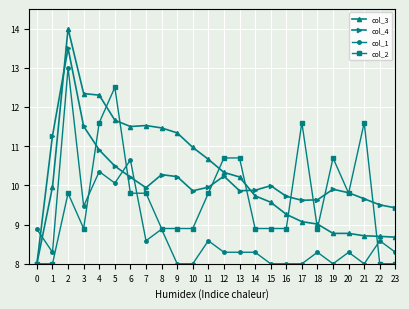

List the series in order of their peak value, lowest first.

col_2, col_1, col_4, col_3